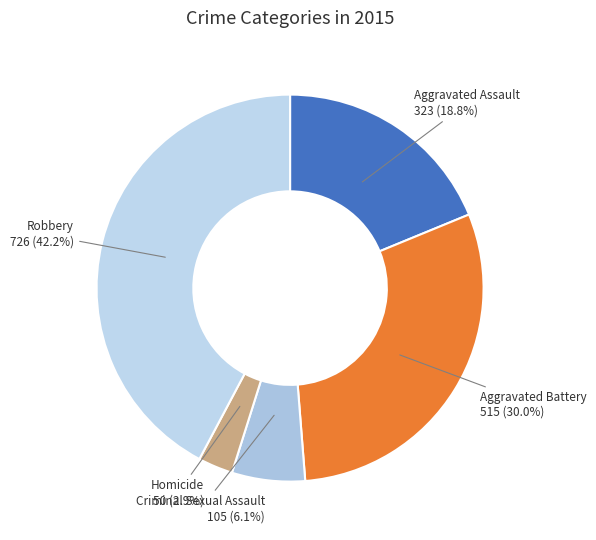

How many segments does this pie chart have?

5